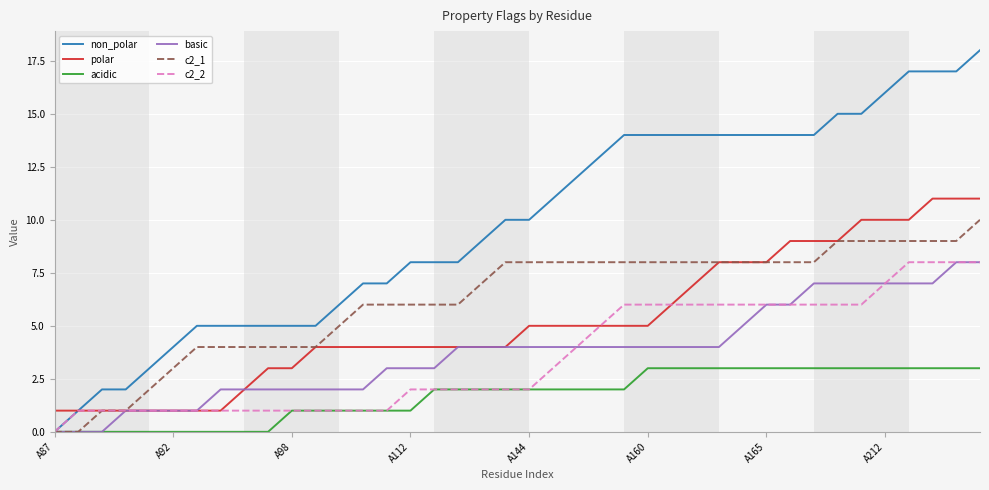

Which series has the largest total across all categories?

non_polar